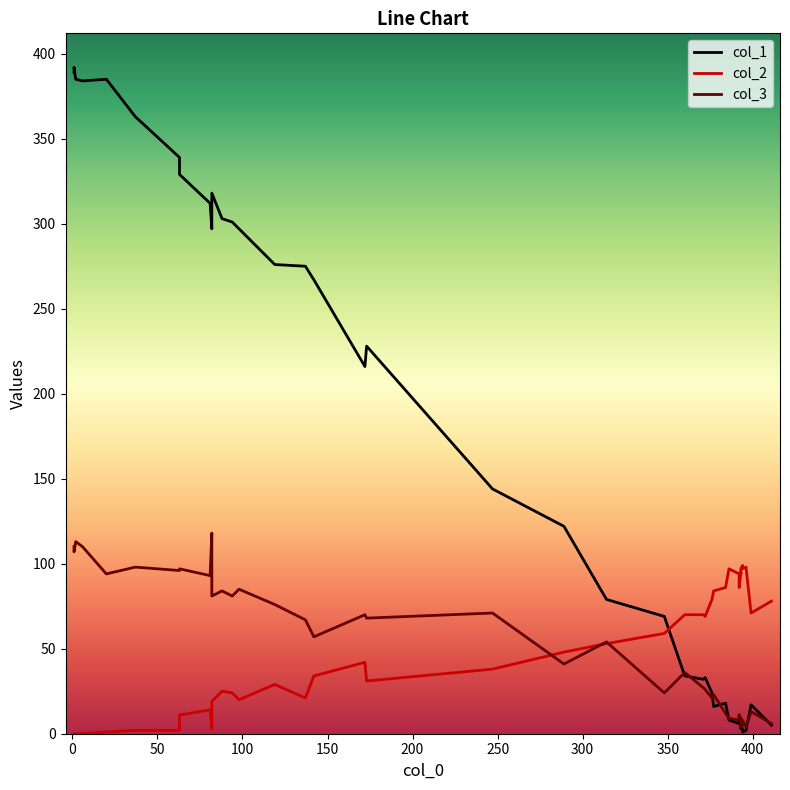

At how many categories does at least one series exceed 386?

2